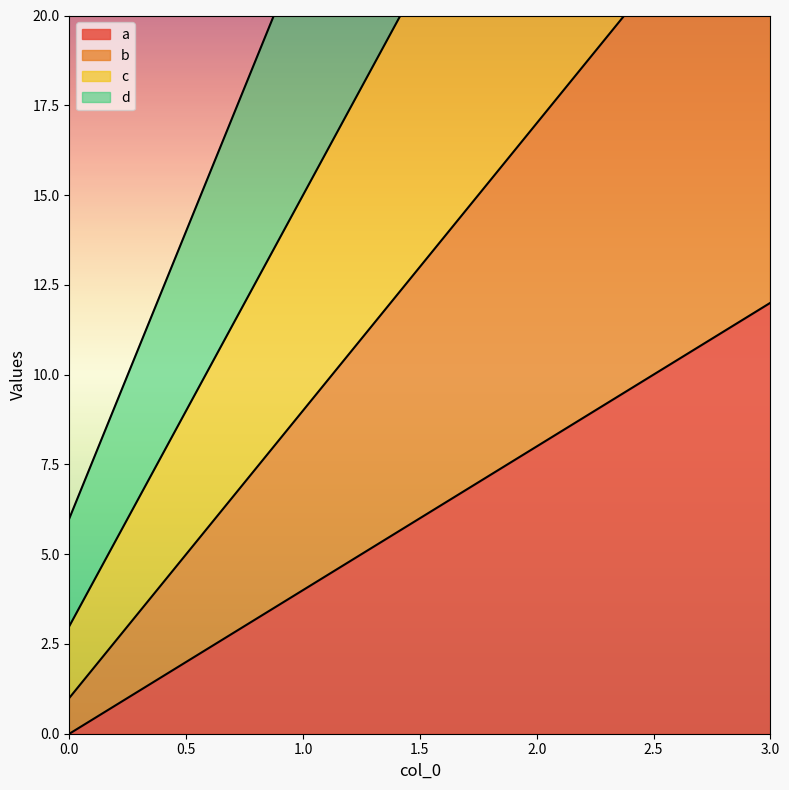

Which series changed the most between 2 and 3?

d